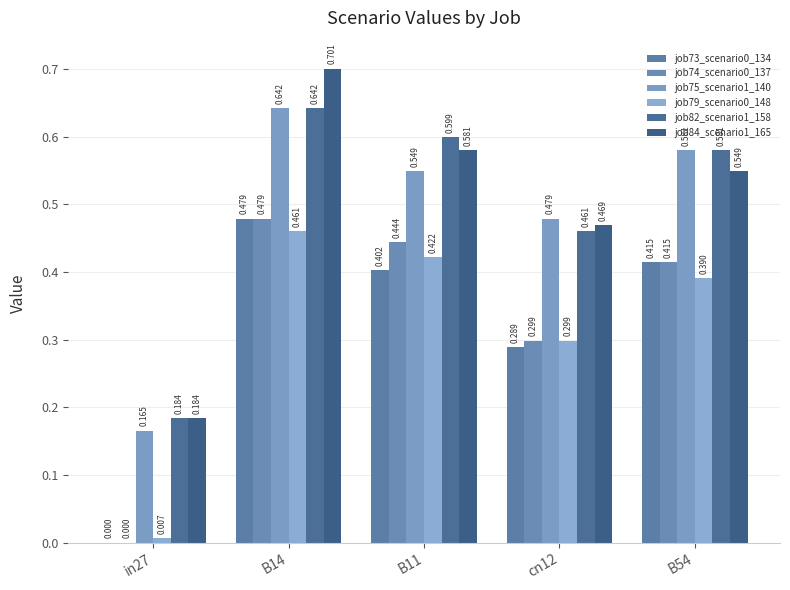

How many groups of bars are there?

5